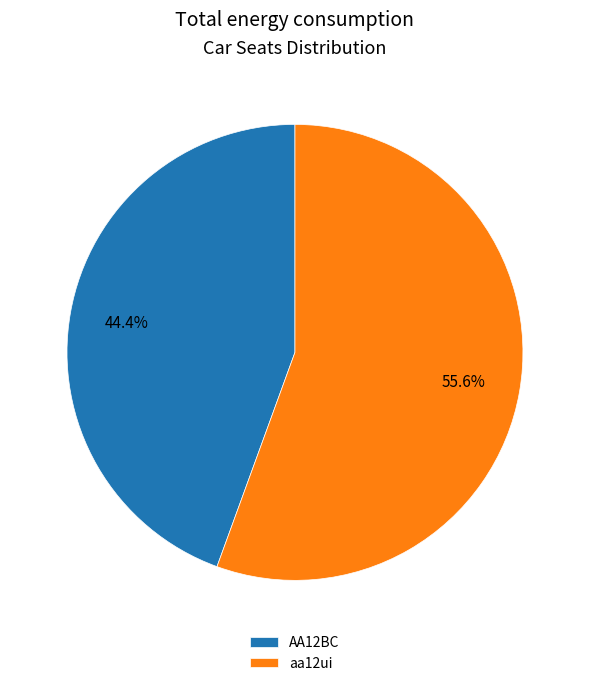

True or false: aa12ui accounts for 56% of the total.

True